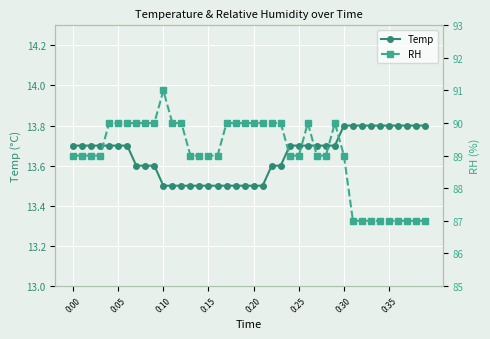

The value of RH at 17 is 59.4. True or false?

False